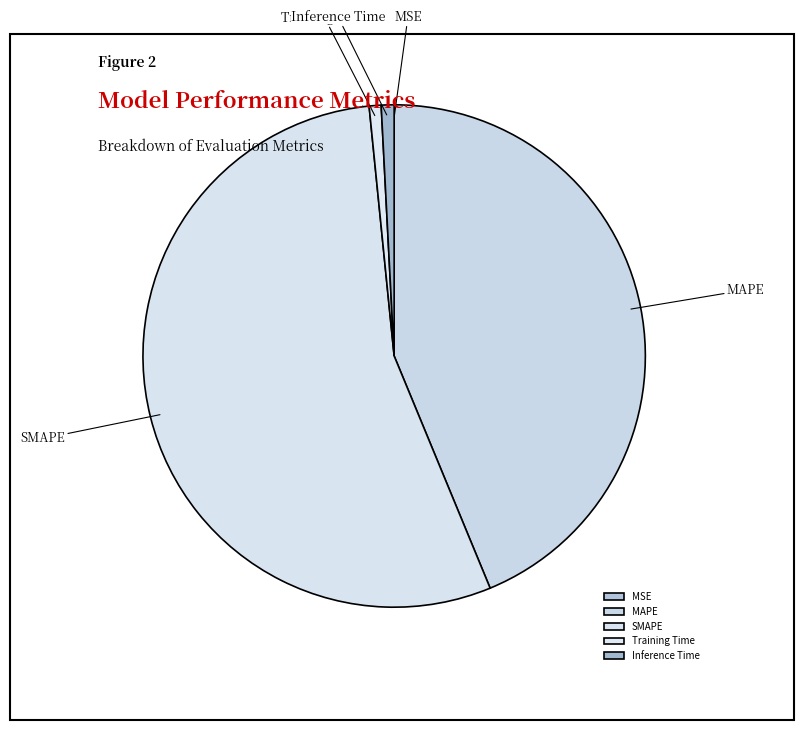

True or false: Training Time accounts for 7% of the total.

False